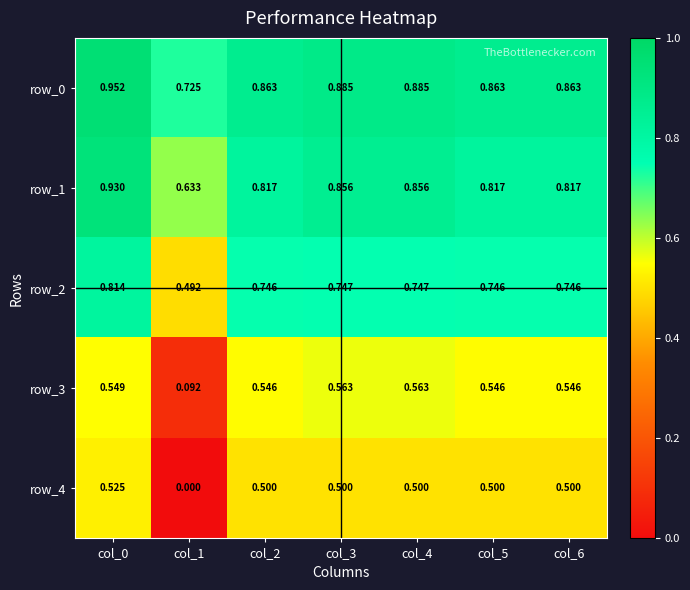

How many distinct data groups are displayed?

5